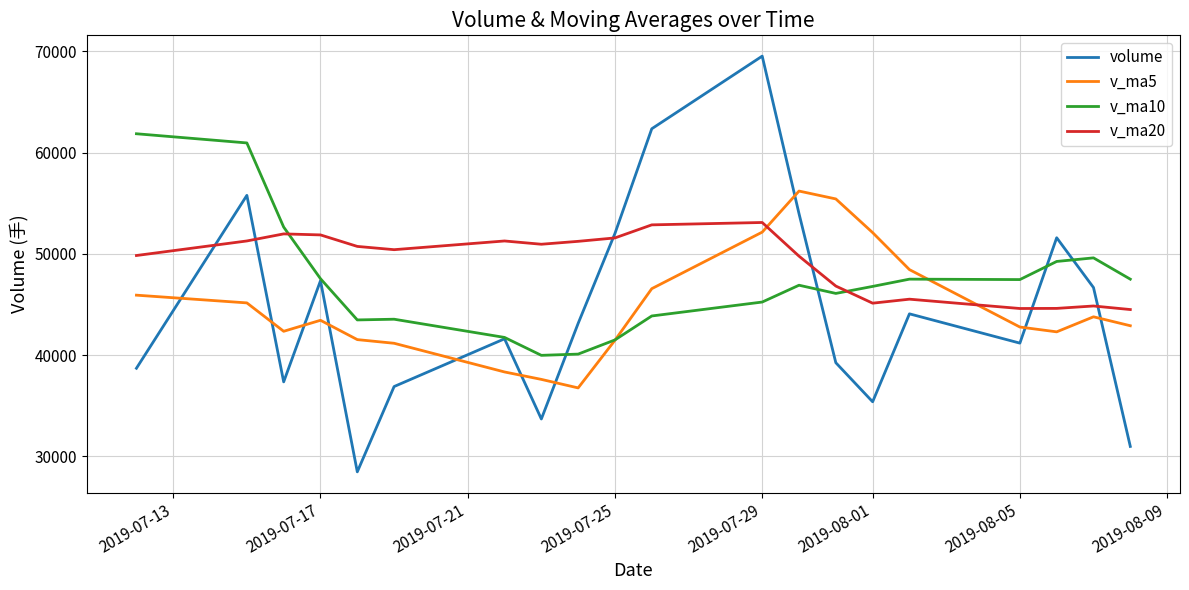

Rank the series by their maximum value, from highest to lowest.

volume, v_ma10, v_ma5, v_ma20